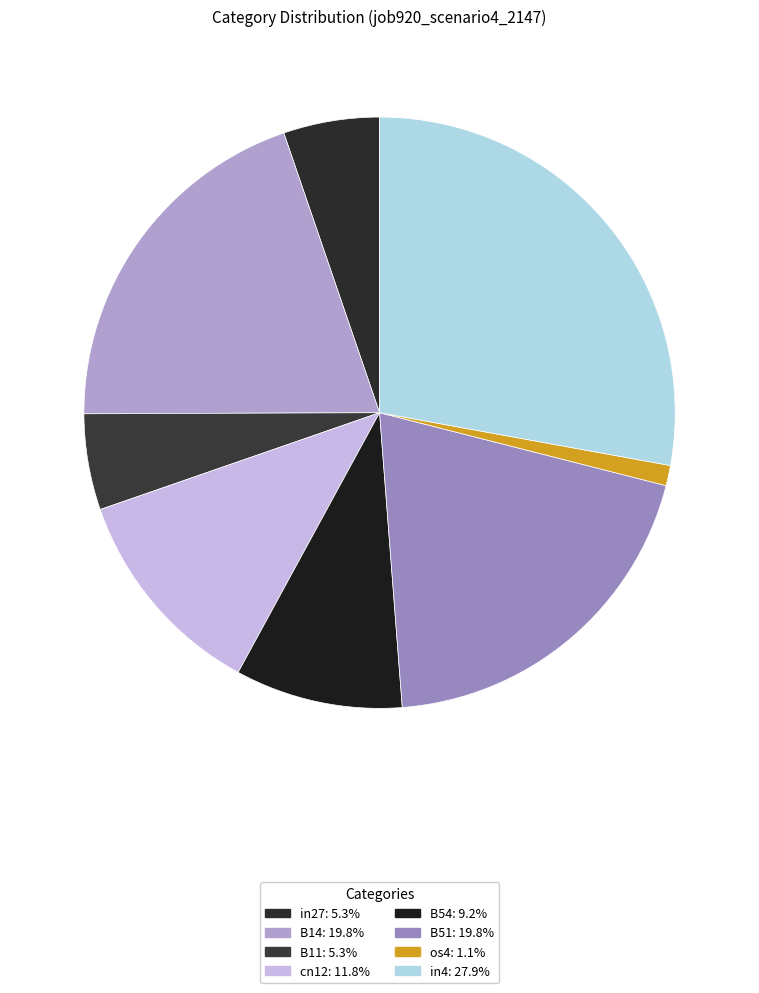

How many slices are in this pie chart?

8